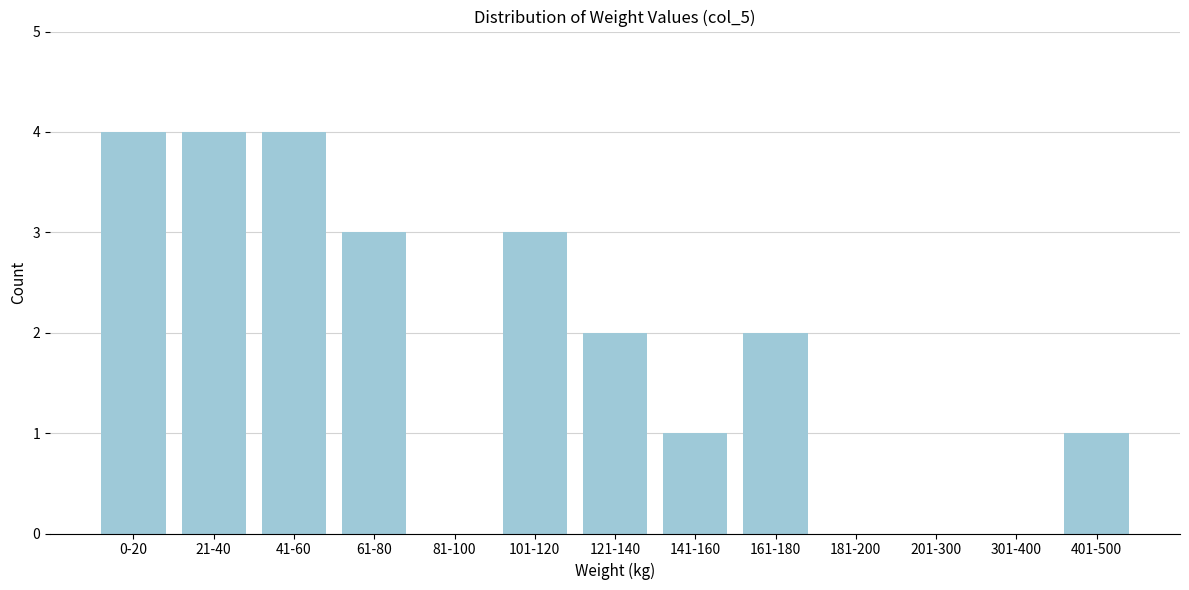

Reading left to right, what are all the values shown in this chart?

0-20=4	21-40=4	41-60=4	61-80=3	81-100=0	101-120=3	121-140=2	141-160=1	161-180=2	181-200=0	201-300=0	301-400=0	401-500=1